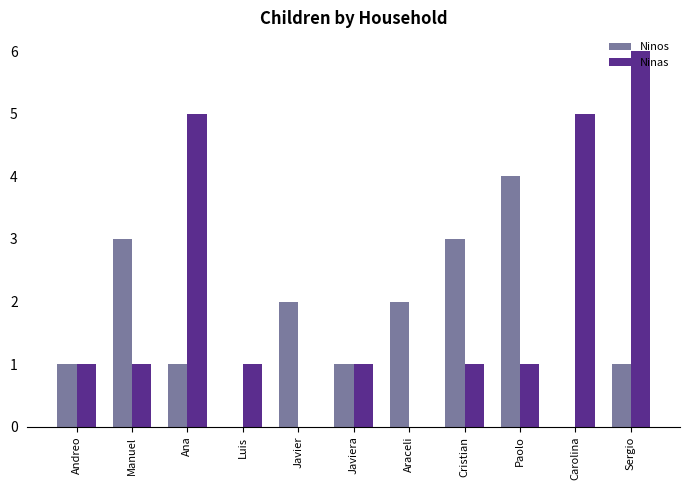

At which label does Ninos reach its peak?

Paolo